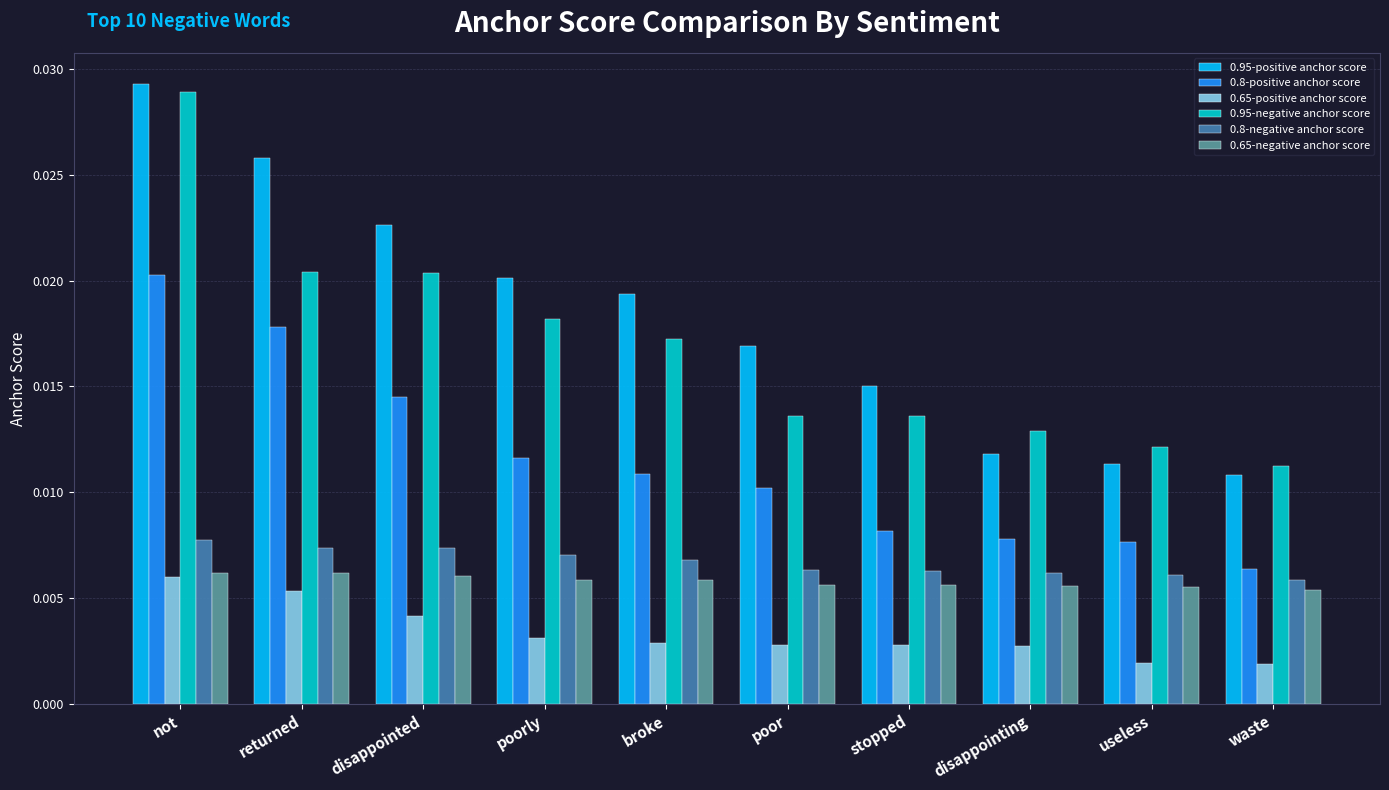

Which label corresponds to the largest value in the chart?

not